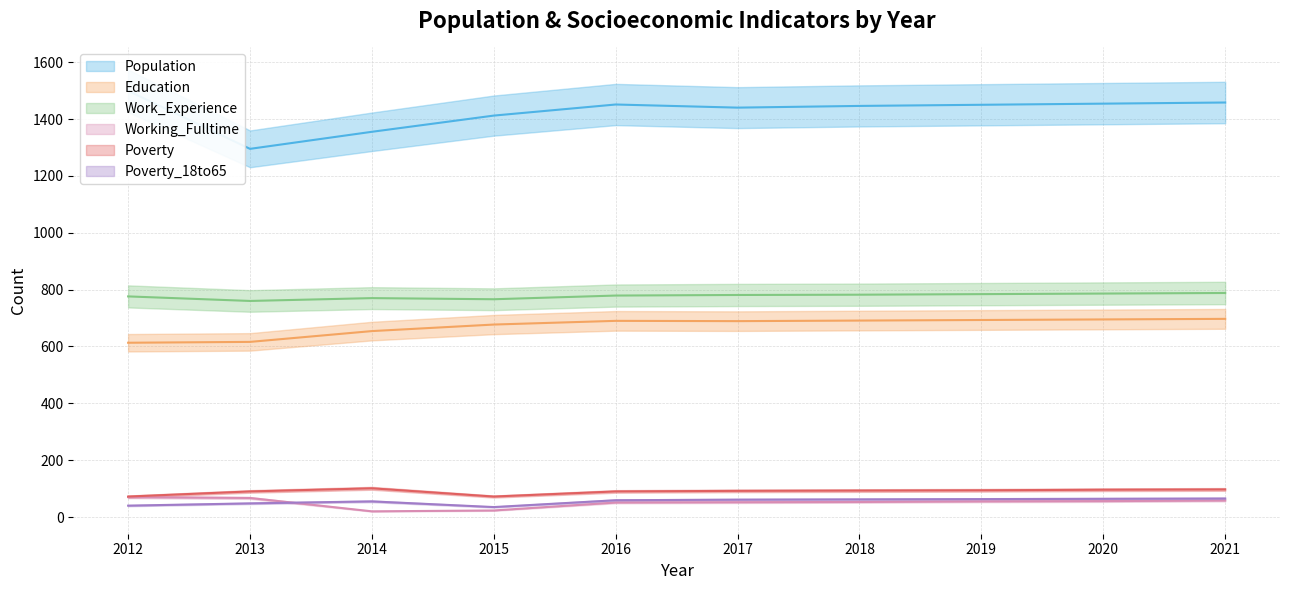

Which label corresponds to the smallest value in the chart?

2014